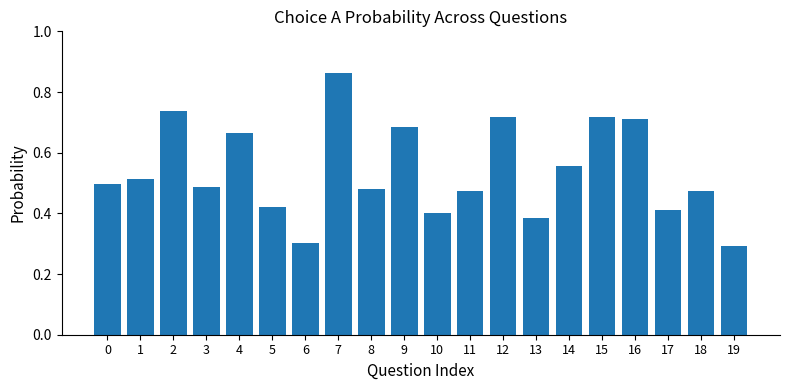

What is the sum of the values at 8 and 0?

1.0